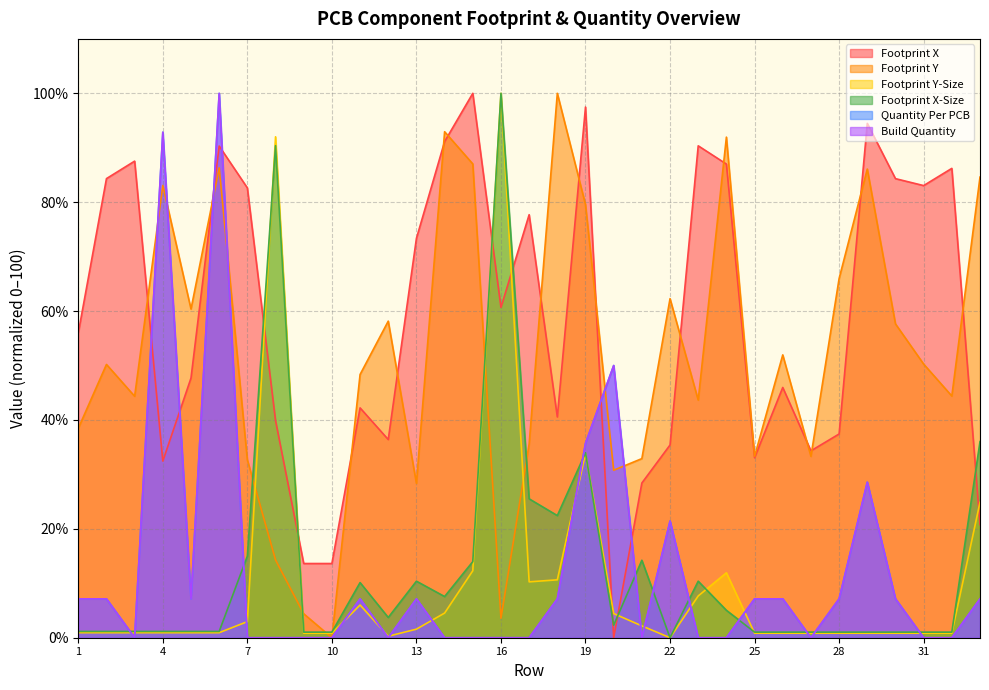

Does the chart display data point markers on the line(s)?

No